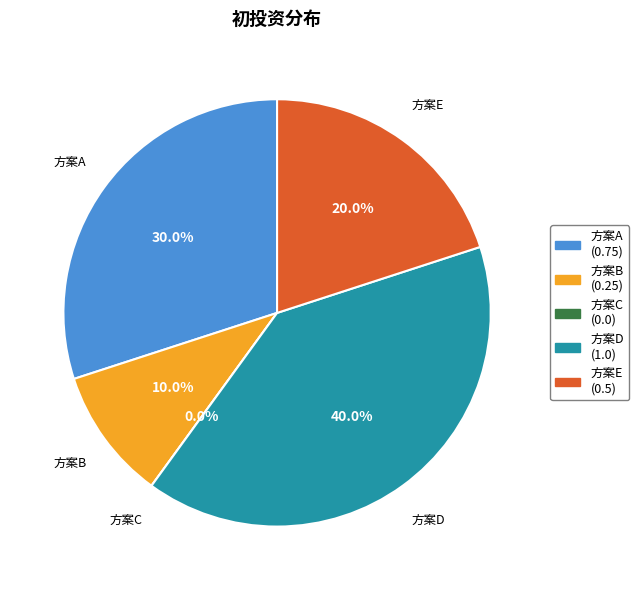

Count the number of slices in the pie.

5